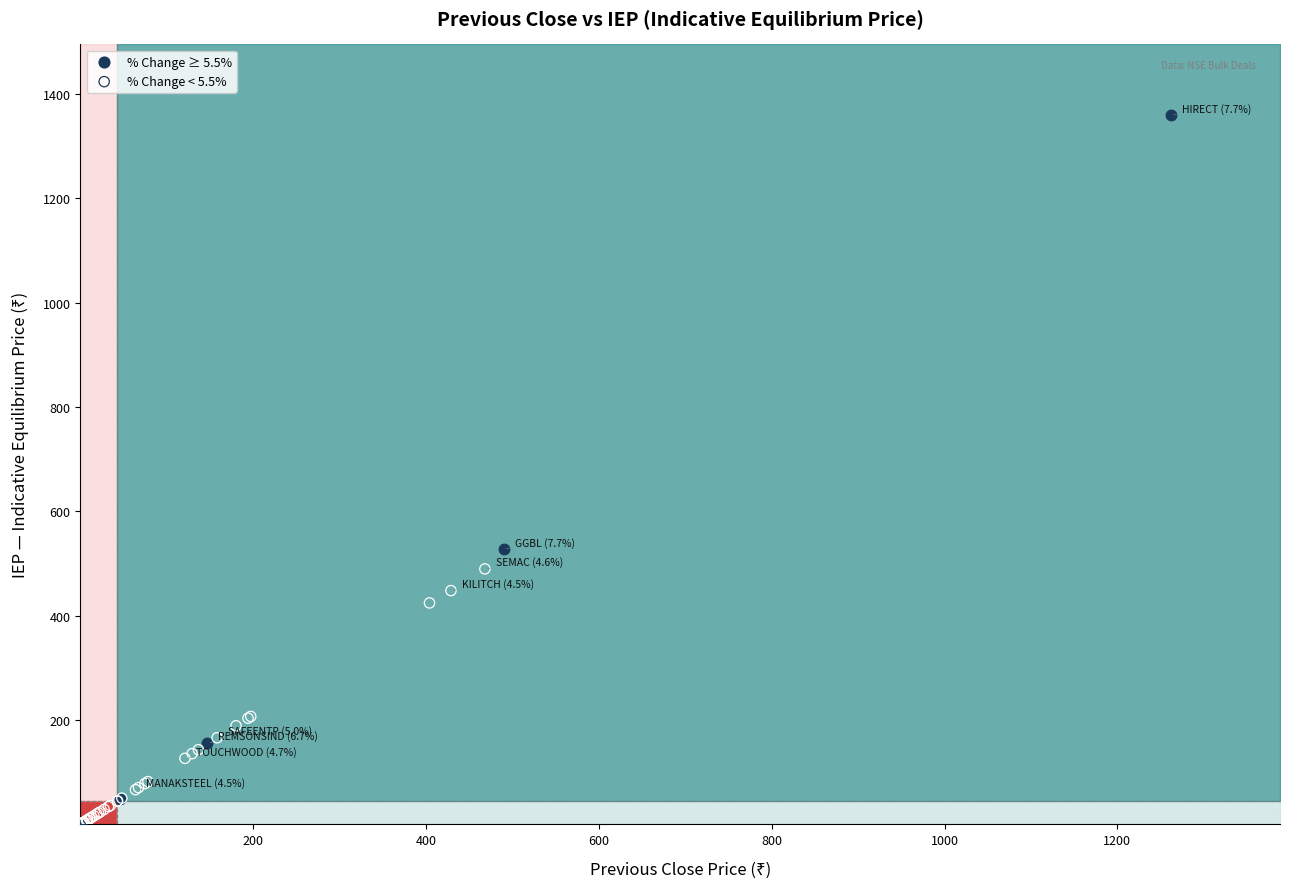

What are all the series names shown in the legend?

% Change ≥ 5.5%, % Change < 5.5%